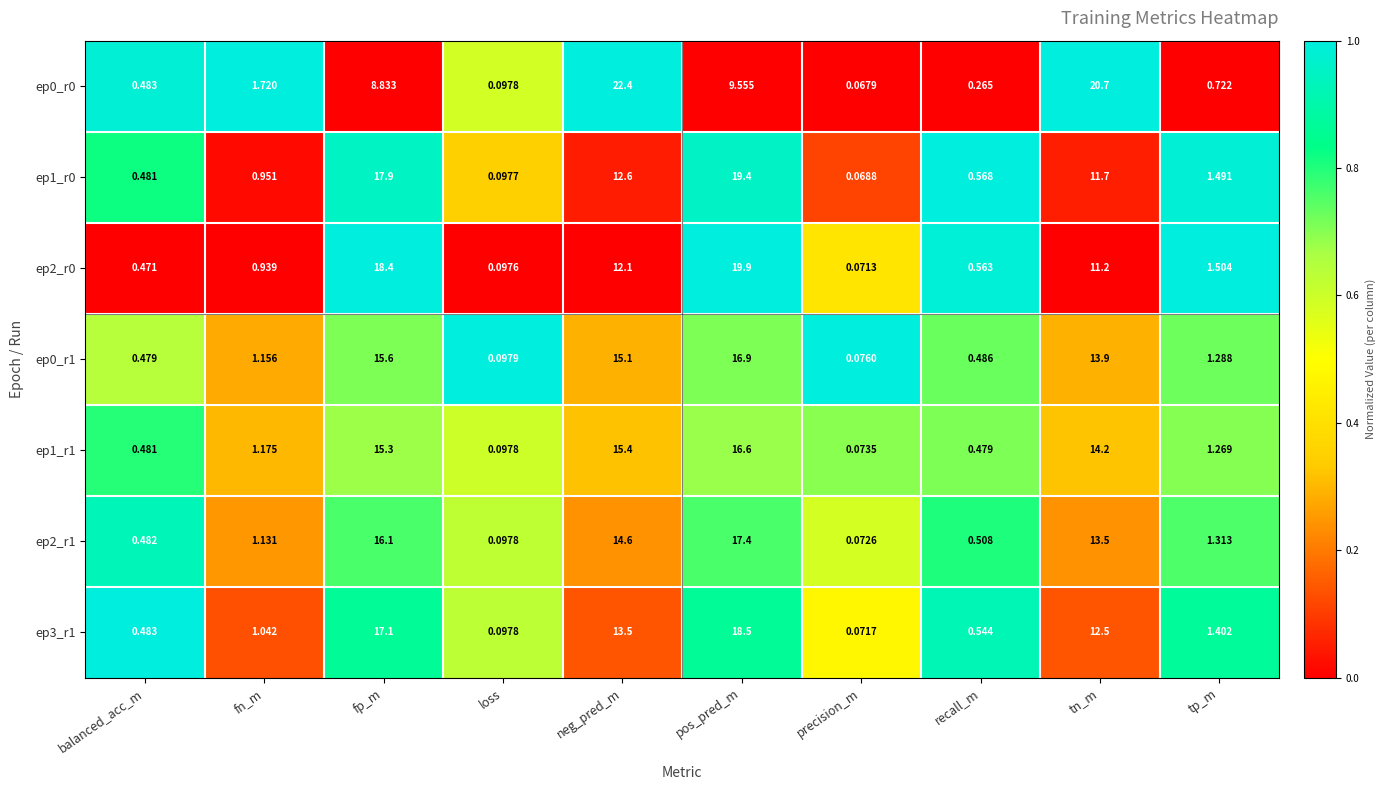

At which label does ep1_r1 reach its peak?

pos_pred_m